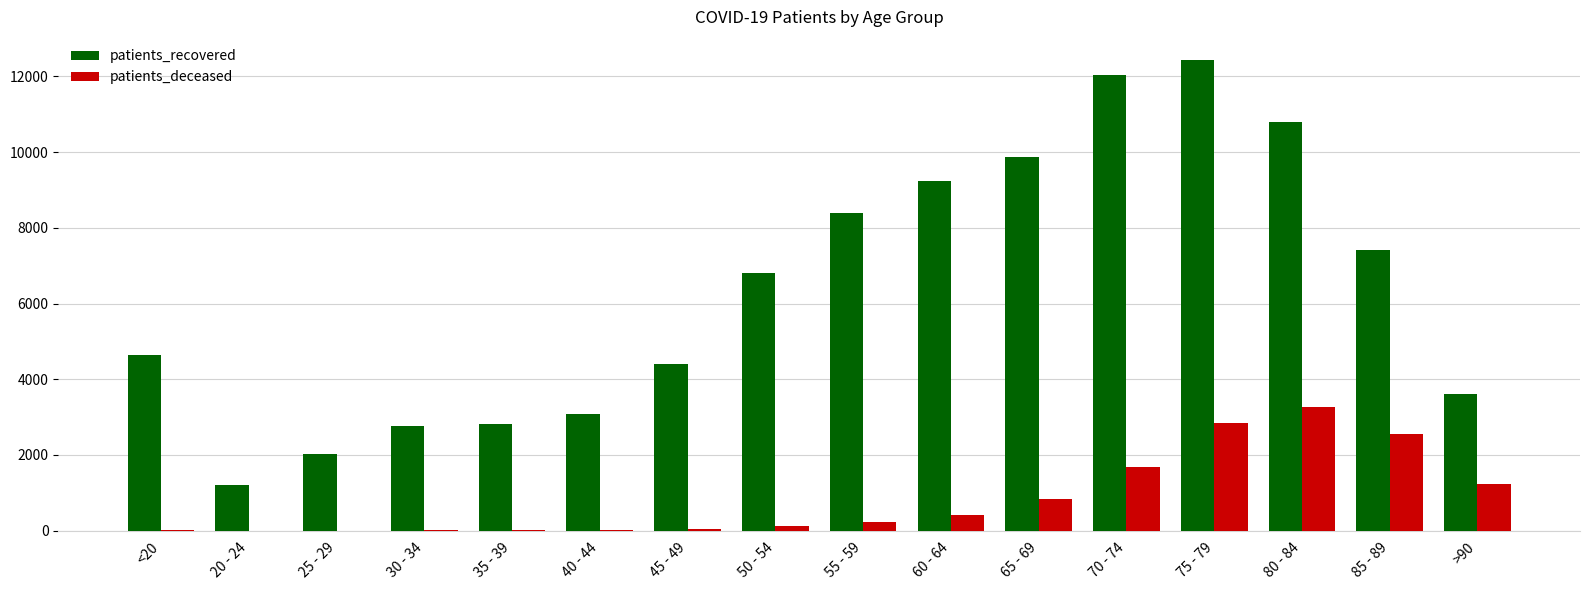

How many data points does each series have?

16